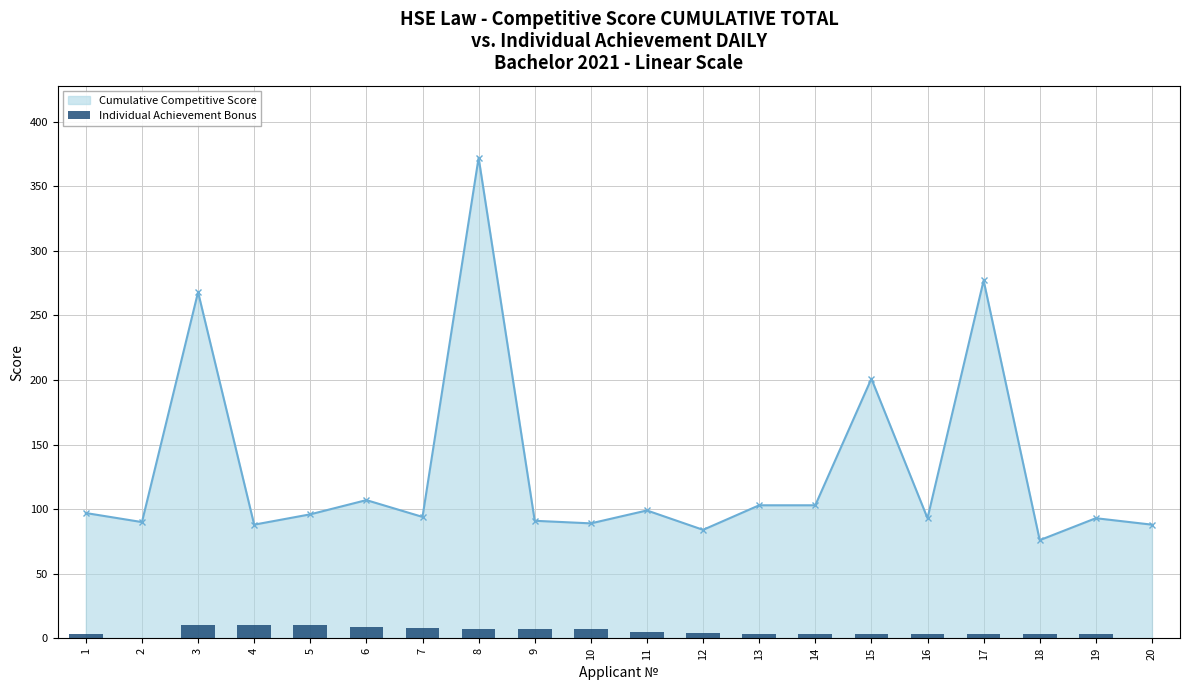

Is it true that Cumulative Competitive Score equals 129 at 10?

False